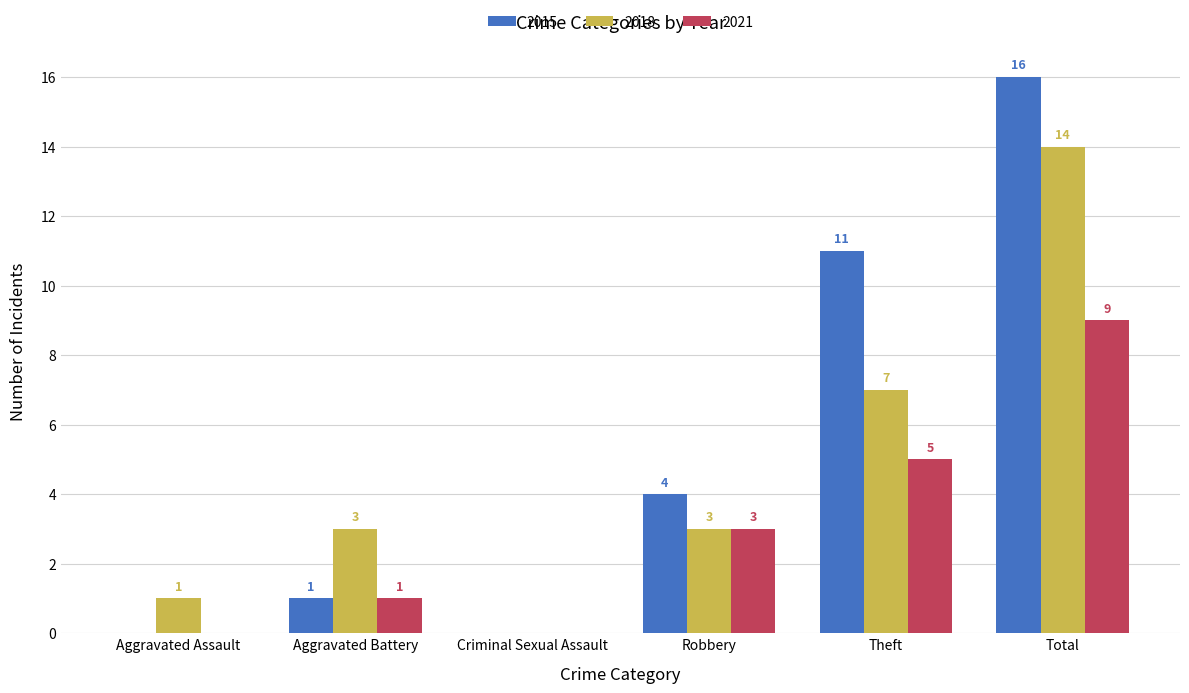

Count the number of data series in this chart.

3